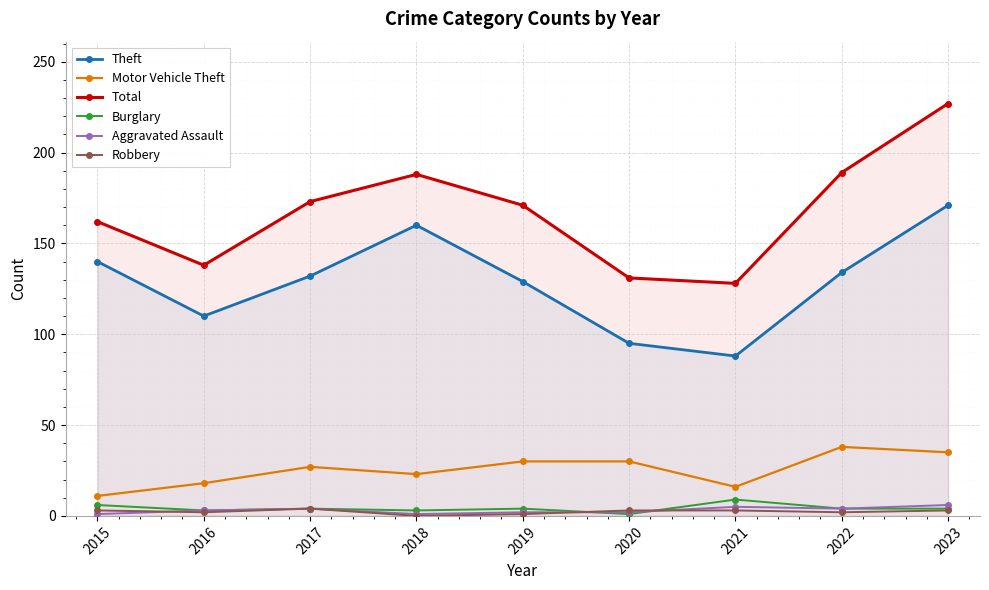

What are all the series names shown in the legend?

Theft, Motor Vehicle Theft, Total, Burglary, Aggravated Assault, Robbery